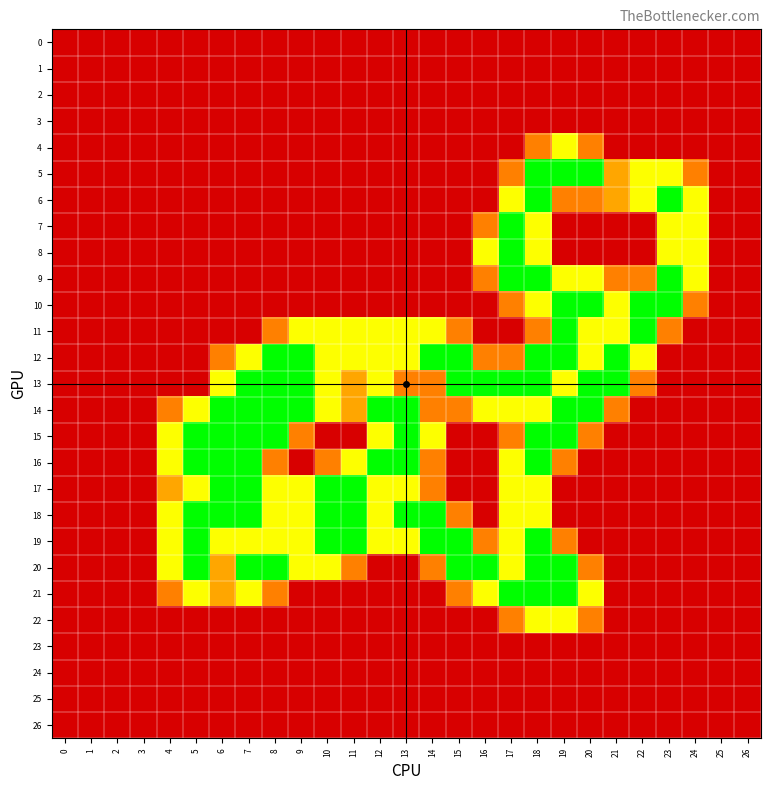

Which series has the widest spread of values?

5